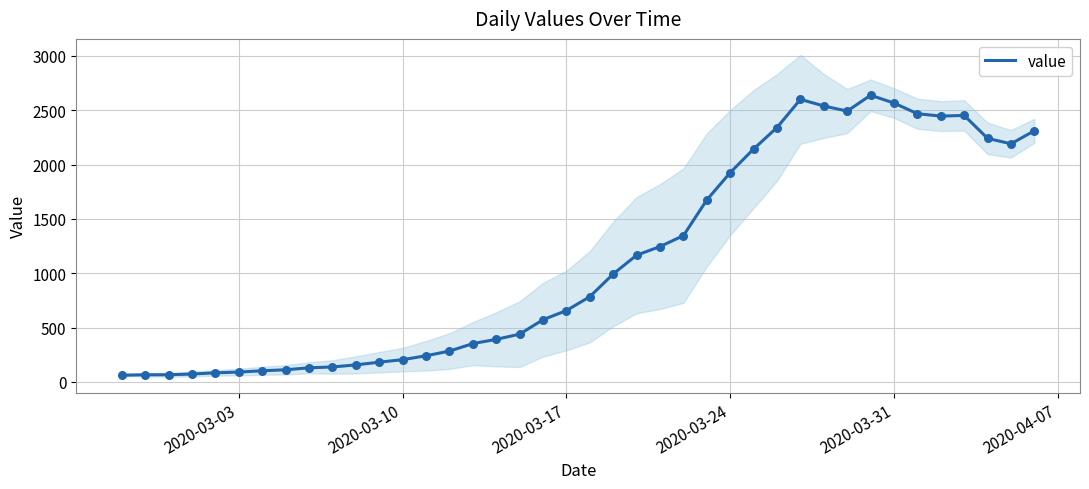

What is the maximum value for value?

2638